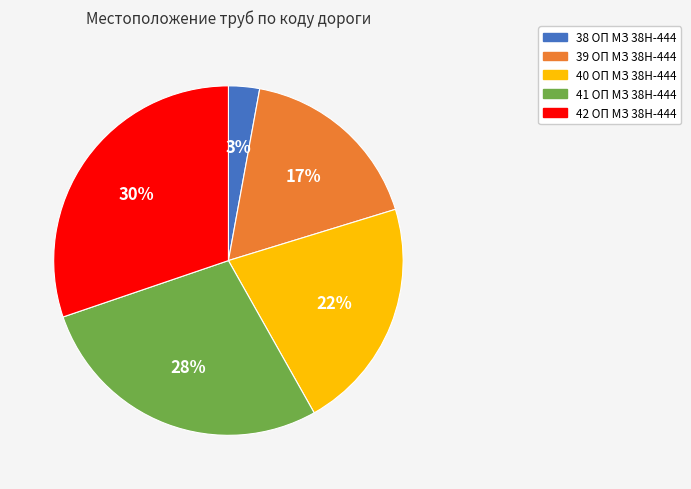

Is 39 ОП МЗ 38Н-444 the majority of the pie?

No